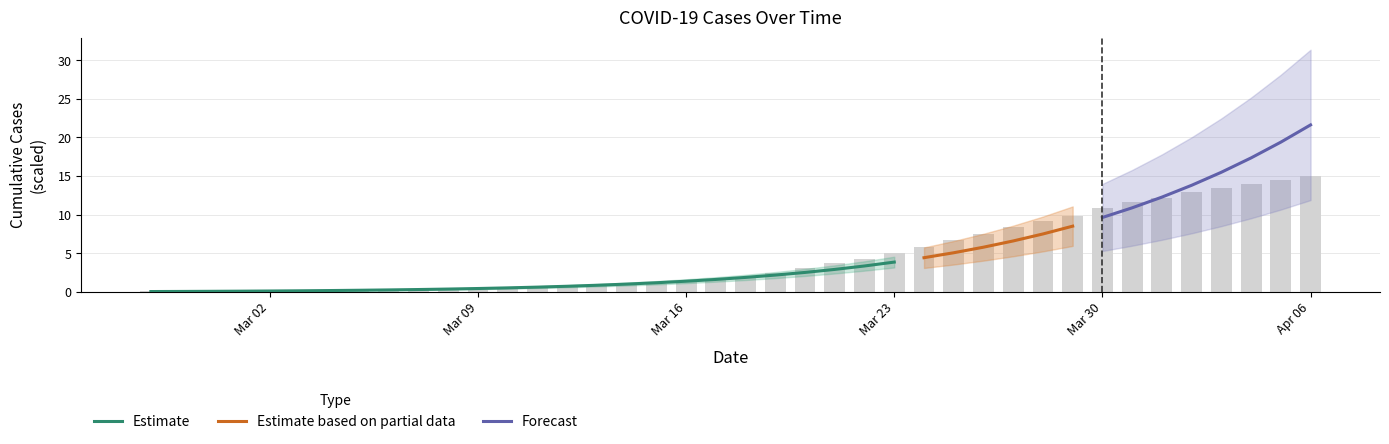

Rank the categories by value from lowest to highest.

2020-02-27, 2020-02-28, 2020-02-29, 2020-03-01, 2020-03-02, 2020-03-03, 2020-03-04, 2020-03-05, 2020-03-06, 2020-03-07, 2020-03-08, 2020-03-09, 2020-03-10, 2020-03-11, 2020-03-12, 2020-03-13, 2020-03-14, 2020-03-15, 2020-03-16, 2020-03-17, 2020-03-18, 2020-03-19, 2020-03-20, 2020-03-21, 2020-03-22, 2020-03-23, 2020-03-24, 2020-03-25, 2020-03-26, 2020-03-27, 2020-03-28, 2020-03-29, 2020-03-30, 2020-03-31, 2020-04-01, 2020-04-02, 2020-04-03, 2020-04-04, 2020-04-05, 2020-04-06